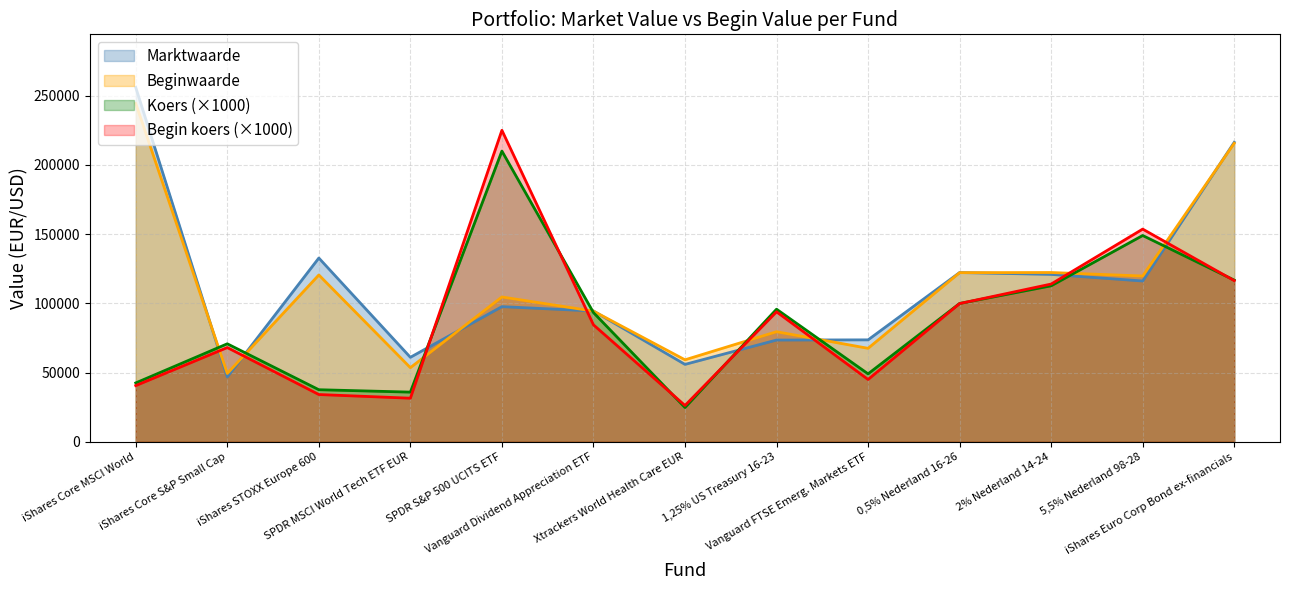

What is the average value of the Begin koers series?

87155